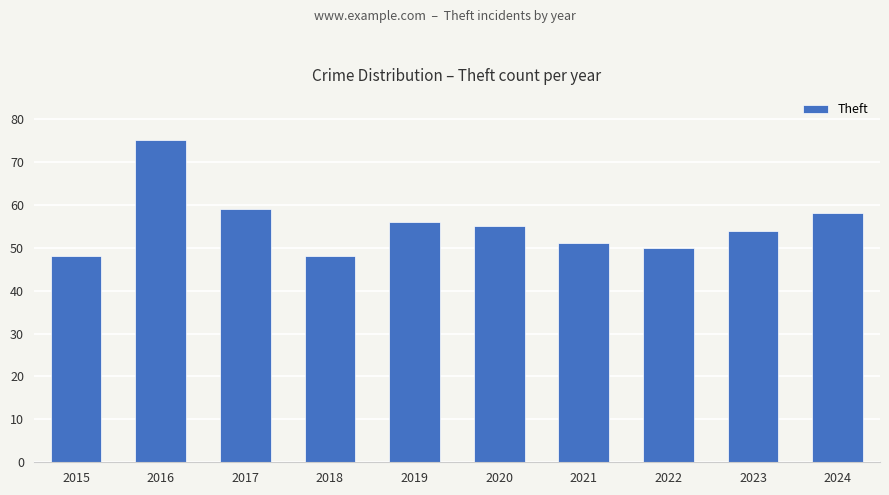

At which category does the chart reach its peak across all series?

2016